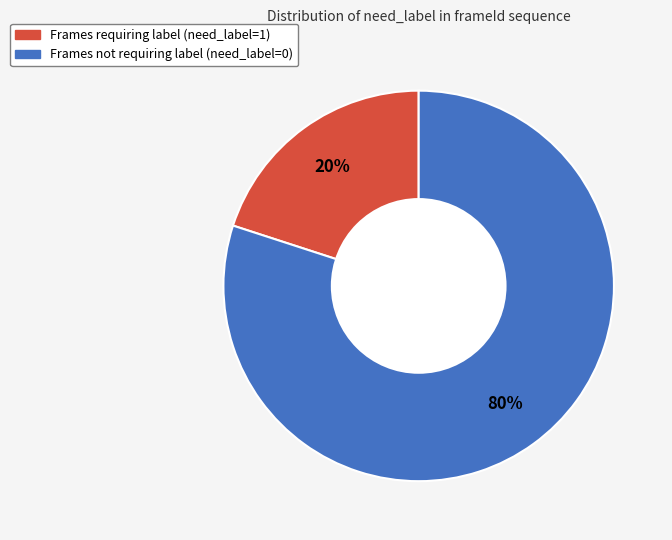

Combined, do Frames not requiring label (need_label=0) and Frames requiring label (need_label=1) account for over 50%?

Yes